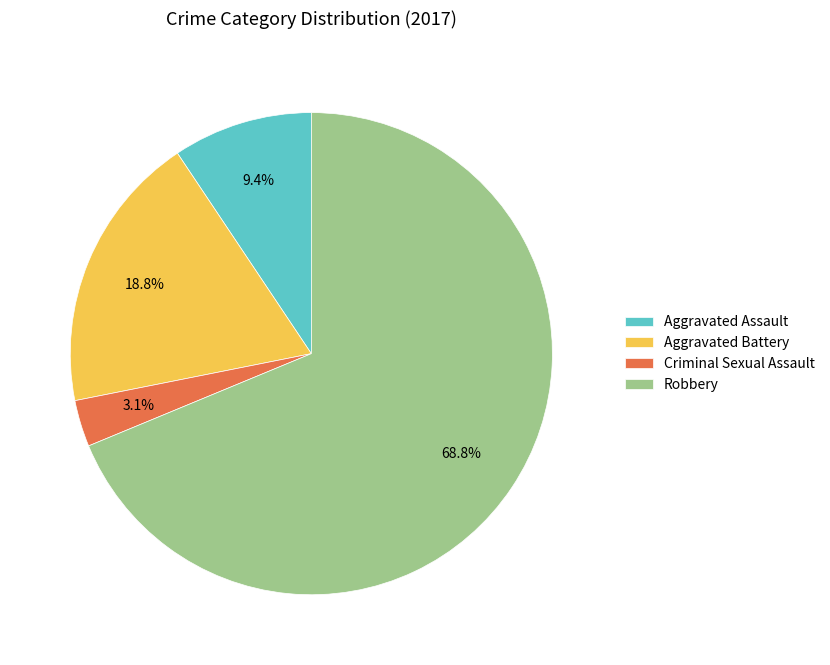

Rank the categories by value from highest to lowest.

Robbery, Aggravated Battery, Aggravated Assault, Criminal Sexual Assault